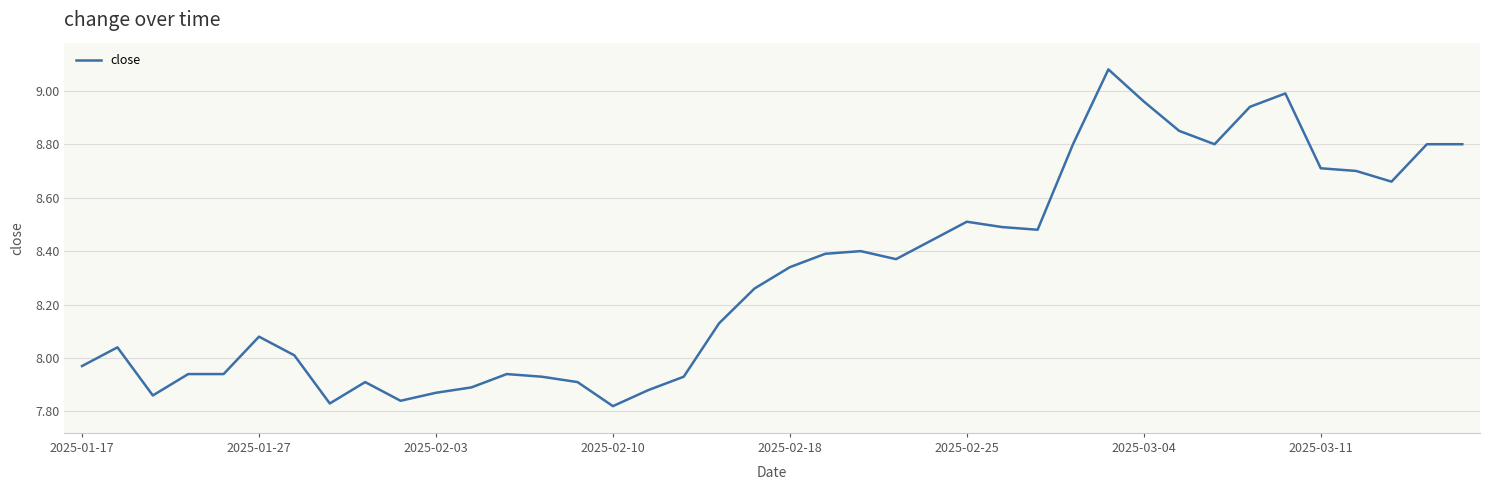

Count the number of data series in this chart.

1